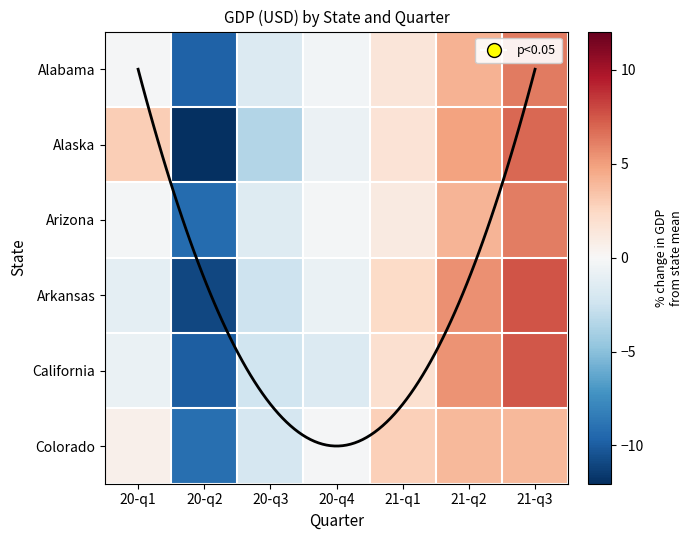

At which category is the sum across all series the highest?

21-q3